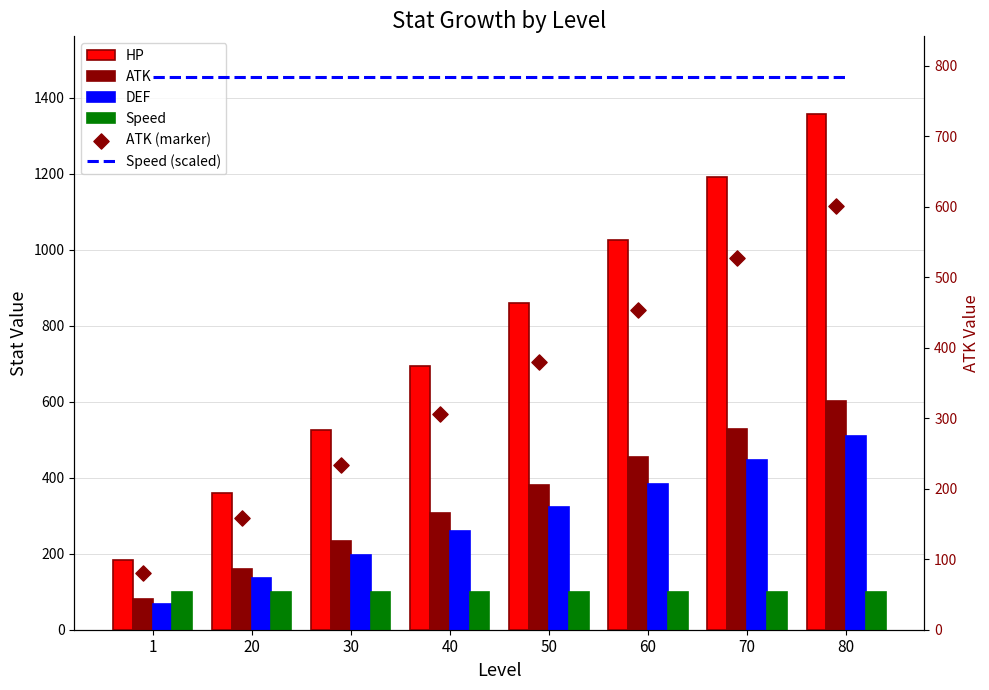

Which series has the largest Y range (max minus min)?

HP